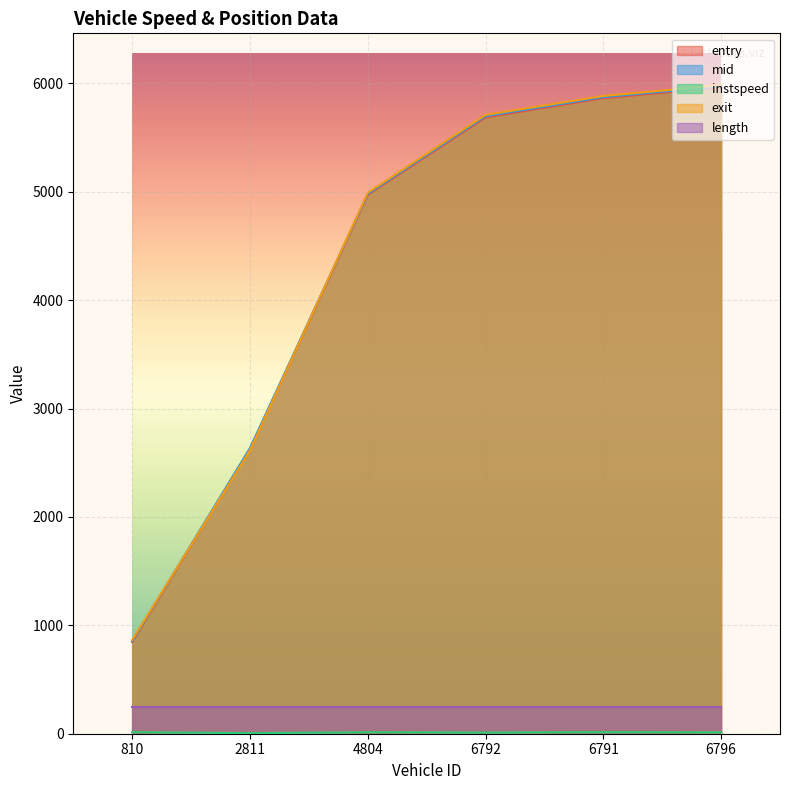

What is the lowest value of the mid series?

854.5